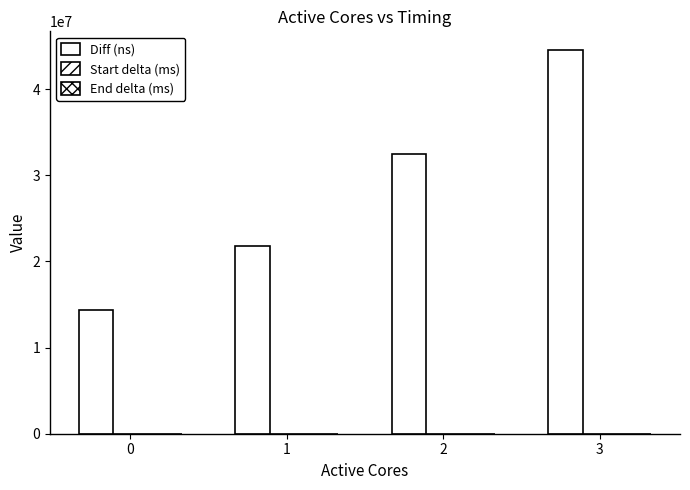

What is the difference between the second highest and second lowest values in the Start delta (ms) series?

232.2